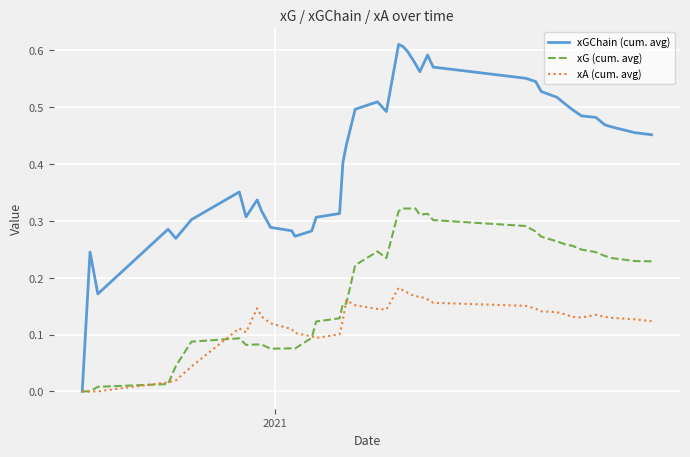

Rank the series by their maximum value, from highest to lowest.

xGChain (cum. avg), xG (cum. avg), xA (cum. avg)